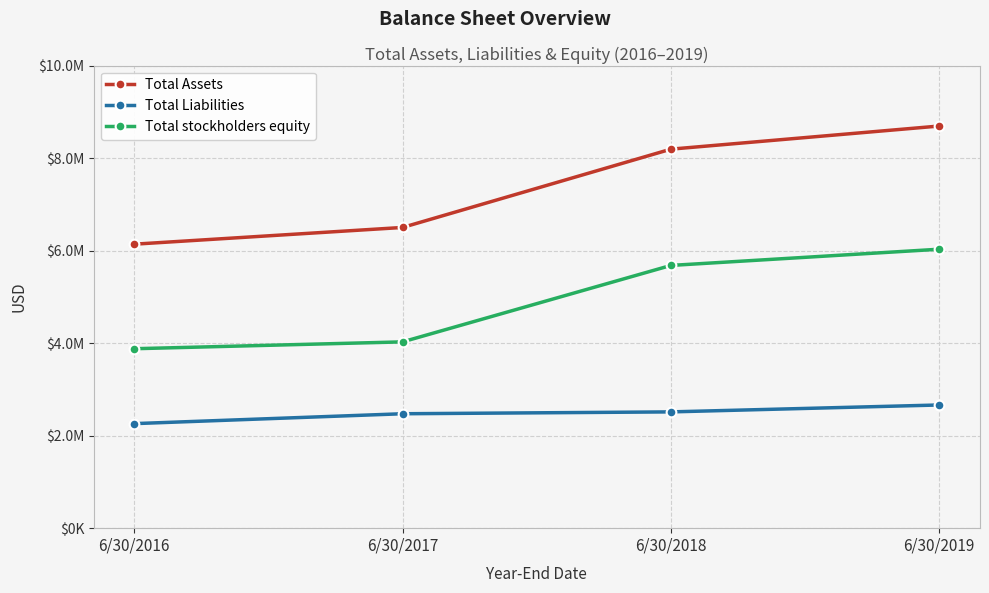

List the series in order of their peak value, lowest first.

Total Liabilities, Total stockholders equity, Total Assets